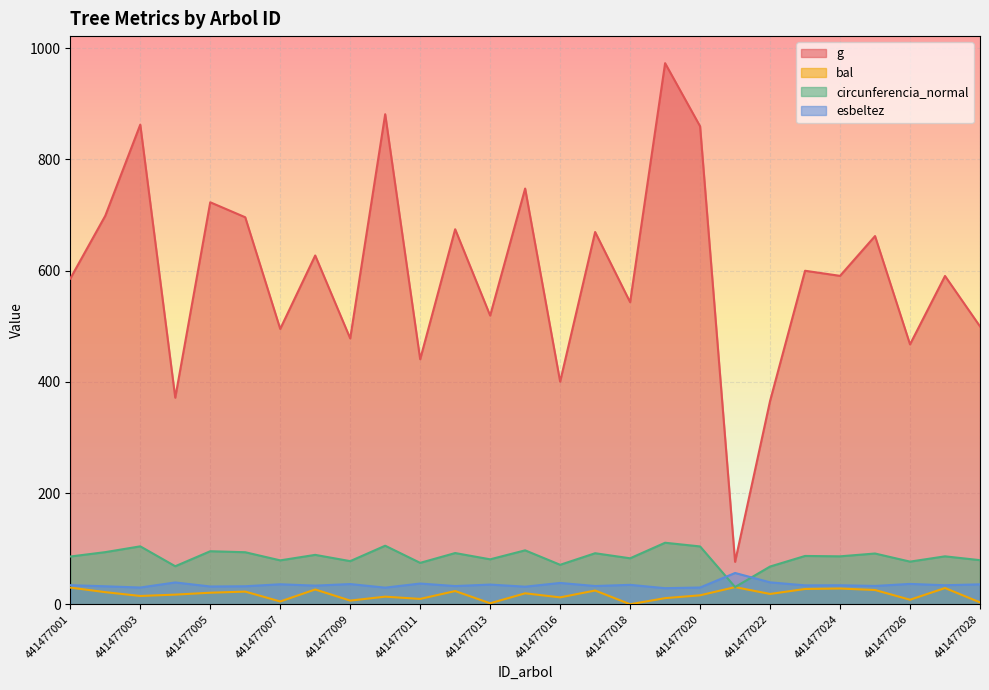

Is the value of g at 441477025 greater than the value of esbeltez at 441477020?

Yes